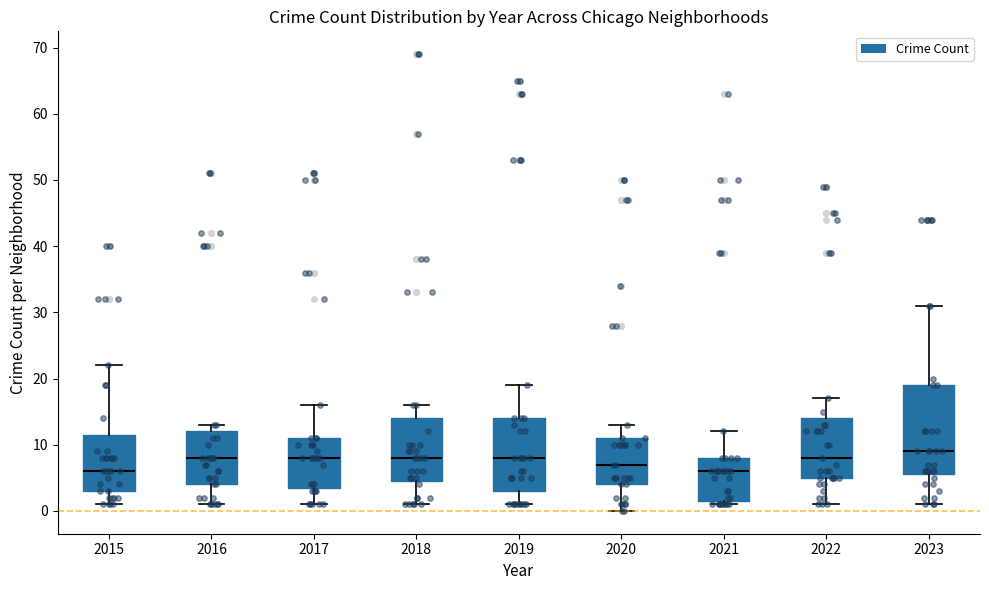

Which box is the tallest, from its lower edge to its upper edge?

2023